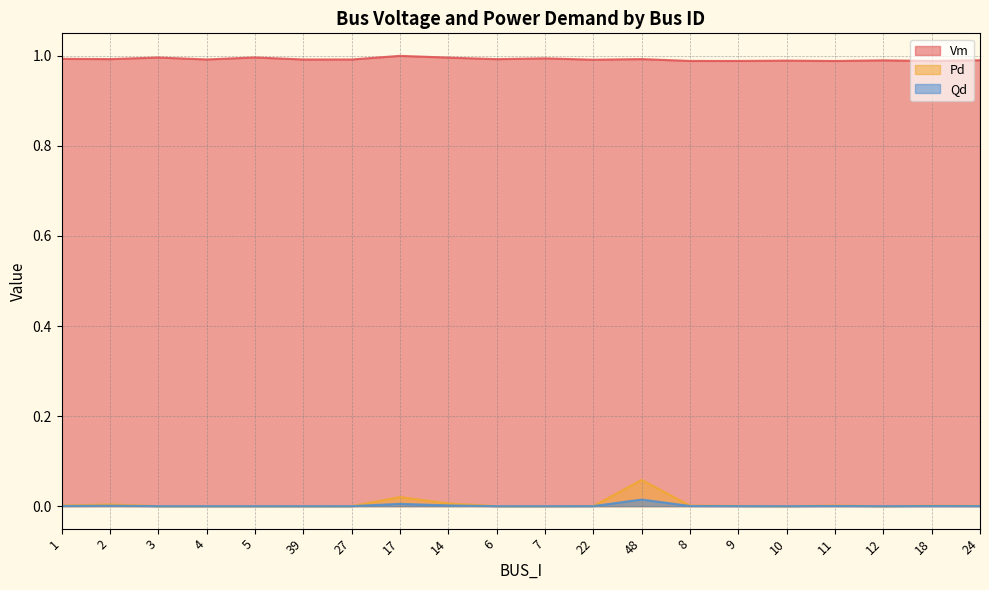

Does the chart display data point markers on the line(s)?

No